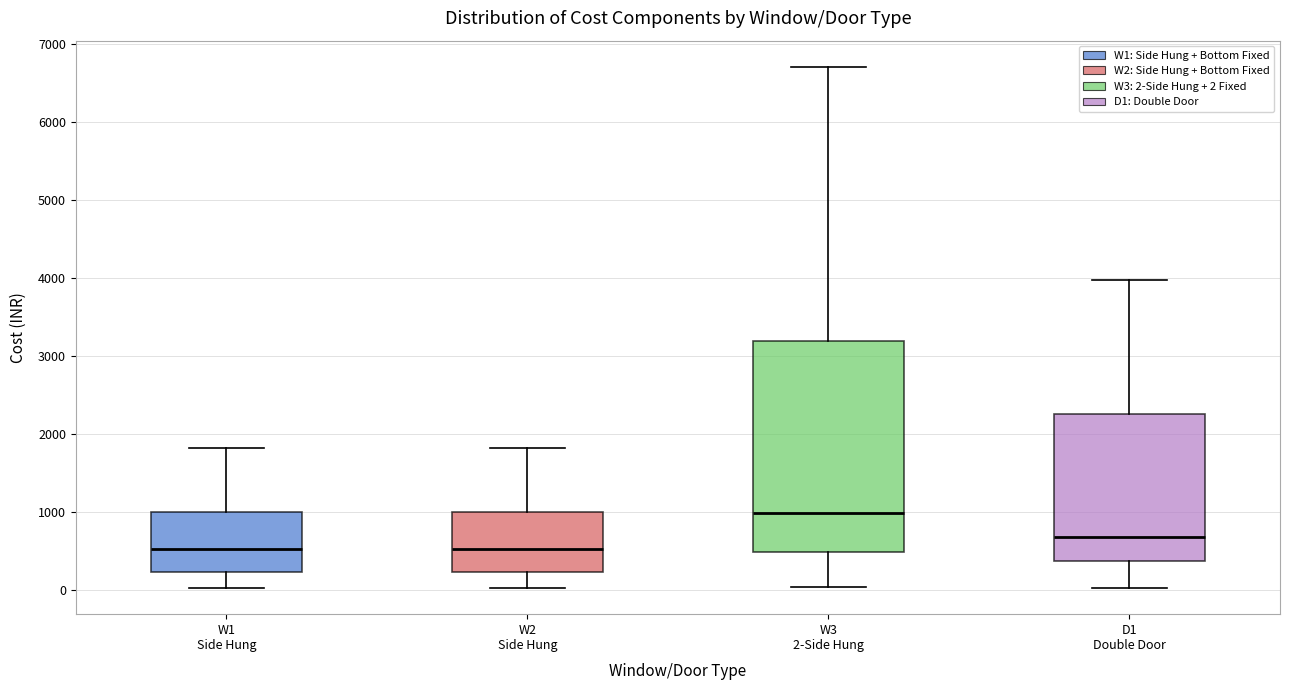

Where is the lower edge of the box for W2 Side Hung on the y-axis? The values are not printed on the chart, so give them approximately, as read against the axis.

200